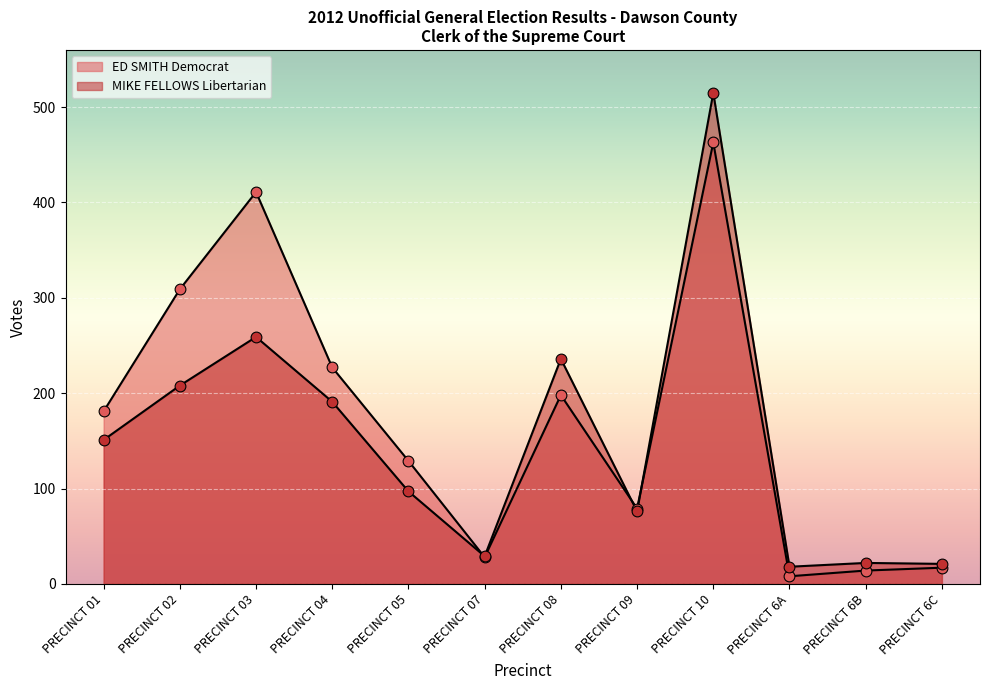

What is the total value across all series at PRECINCT 08?

434